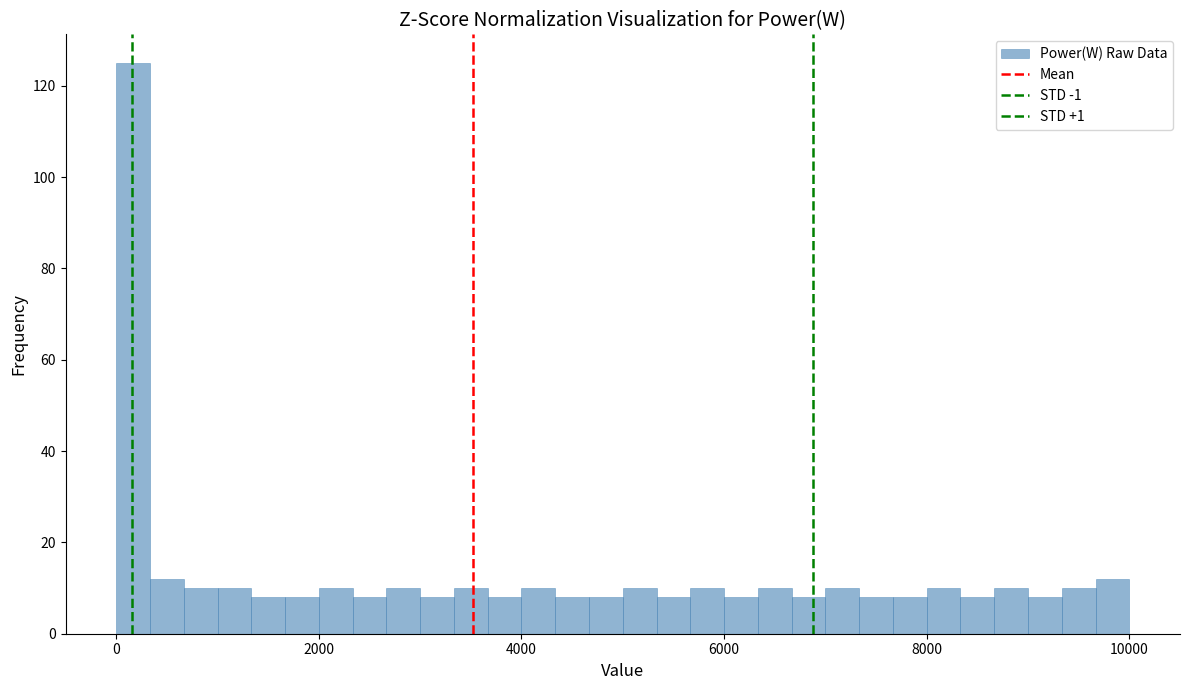

Around what value on the x-axis is the tallest bar? Give the approximate position of its centre, as read against the axis.

200